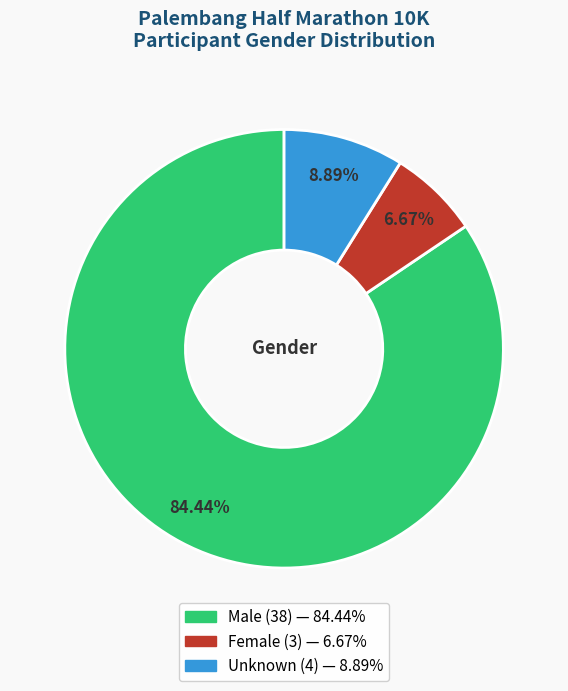

Which category accounts for the majority?

Male